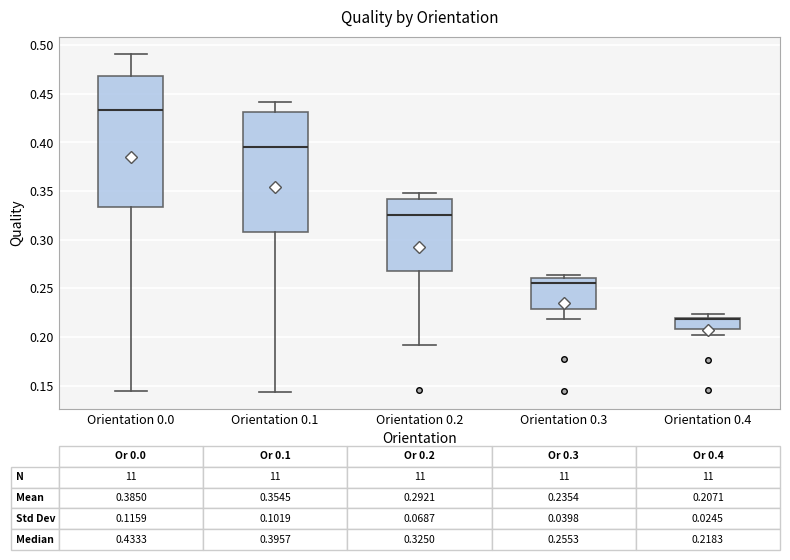

Which box is the tallest, from its lower edge to its upper edge?

Orientation 0.0